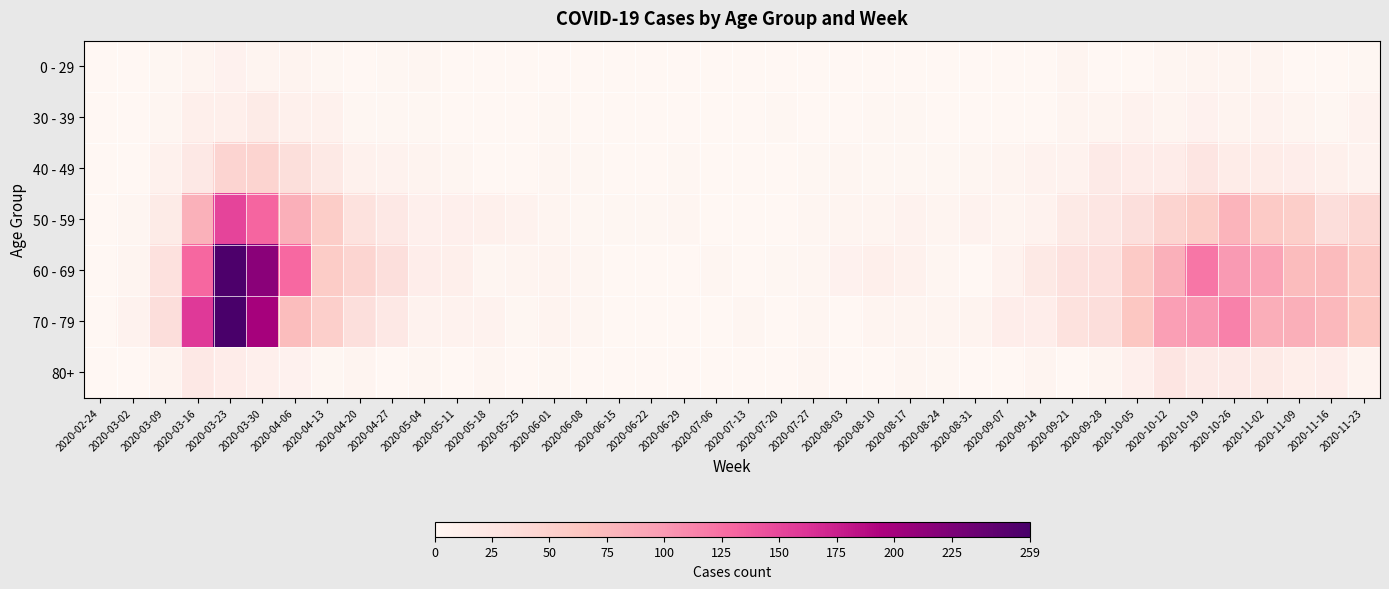

Reading right to left, transcribe all the data shown in this chart.

0 - 29: 2020-11-23=2	2020-11-16=0	2020-11-09=1	2020-11-02=5	2020-10-26=5	2020-10-19=5	2020-10-12=3	2020-10-05=1	2020-09-28=0	2020-09-21=5	2020-09-14=1	2020-09-07=0	2020-08-31=0	2020-08-24=0	2020-08-17=0	2020-08-10=1	2020-08-03=1	2020-07-27=0	2020-07-20=1	2020-07-13=0	2020-07-06=0	2020-06-29=0	2020-06-22=1	2020-06-15=0	2020-06-08=0	2020-06-01=0	2020-05-25=0	2020-05-18=0	2020-05-11=1	2020-05-04=3	2020-04-27=2	2020-04-20=1	2020-04-13=2	2020-04-06=6	2020-03-30=4	2020-03-23=8	2020-03-16=4	2020-03-09=2	2020-03-02=0	2020-02-24=0
30 - 39: 2020-11-23=7	2020-11-16=2	2020-11-09=5	2020-11-02=7	2020-10-26=6	2020-10-19=8	2020-10-12=5	2020-10-05=7	2020-09-28=5	2020-09-21=4	2020-09-14=1	2020-09-07=1	2020-08-31=0	2020-08-24=0	2020-08-17=2	2020-08-10=2	2020-08-03=0	2020-07-27=0	2020-07-20=2	2020-07-13=0	2020-07-06=1	2020-06-29=0	2020-06-22=0	2020-06-15=0	2020-06-08=0	2020-06-01=2	2020-05-25=0	2020-05-18=1	2020-05-11=0	2020-05-04=2	2020-04-27=2	2020-04-20=2	2020-04-13=9	2020-04-06=10	2020-03-30=17	2020-03-23=12	2020-03-16=12	2020-03-09=3	2020-03-02=1	2020-02-24=0
40 - 49: 2020-11-23=7	2020-11-16=10	2020-11-09=14	2020-11-02=16	2020-10-26=16	2020-10-19=25	2020-10-12=15	2020-10-05=15	2020-09-28=18	2020-09-21=7	2020-09-14=7	2020-09-07=5	2020-08-31=3	2020-08-24=2	2020-08-17=2	2020-08-10=2	2020-08-03=3	2020-07-27=2	2020-07-20=1	2020-07-13=0	2020-07-06=1	2020-06-29=2	2020-06-22=1	2020-06-15=1	2020-06-08=2	2020-06-01=3	2020-05-25=1	2020-05-18=0	2020-05-11=3	2020-05-04=6	2020-04-27=7	2020-04-20=9	2020-04-13=20	2020-04-06=34	2020-03-30=47	2020-03-23=46	2020-03-16=21	2020-03-09=9	2020-03-02=1	2020-02-24=1
50 - 59: 2020-11-23=43	2020-11-16=35	2020-11-09=54	2020-11-02=58	2020-10-26=79	2020-10-19=55	2020-10-12=47	2020-10-05=33	2020-09-28=24	2020-09-21=19	2020-09-14=7	2020-09-07=4	2020-08-31=7	2020-08-24=4	2020-08-17=7	2020-08-10=4	2020-08-03=4	2020-07-27=3	2020-07-20=1	2020-07-13=0	2020-07-06=1	2020-06-29=3	2020-06-22=2	2020-06-15=2	2020-06-08=2	2020-06-01=5	2020-05-25=7	2020-05-18=10	2020-05-11=11	2020-05-04=11	2020-04-27=21	2020-04-20=30	2020-04-13=55	2020-04-06=83	2020-03-30=131	2020-03-23=151	2020-03-16=81	2020-03-09=17	2020-03-02=3	2020-02-24=1
60 - 69: 2020-11-23=59	2020-11-16=73	2020-11-09=72	2020-11-02=93	2020-10-26=100	2020-10-19=121	2020-10-12=82	2020-10-05=58	2020-09-28=32	2020-09-21=29	2020-09-14=20	2020-09-07=7	2020-08-31=1	2020-08-24=3	2020-08-17=9	2020-08-10=12	2020-08-03=8	2020-07-27=3	2020-07-20=2	2020-07-13=0	2020-07-06=3	2020-06-29=0	2020-06-22=0	2020-06-15=1	2020-06-08=3	2020-06-01=6	2020-05-25=5	2020-05-18=3	2020-05-11=12	2020-05-04=14	2020-04-27=33	2020-04-20=45	2020-04-13=56	2020-04-06=129	2020-03-30=216	2020-03-23=255	2020-03-16=130	2020-03-09=31	2020-03-02=5	2020-02-24=1
70 - 79: 2020-11-23=63	2020-11-16=75	2020-11-09=83	2020-11-02=84	2020-10-26=115	2020-10-19=102	2020-10-12=97	2020-10-05=62	2020-09-28=35	2020-09-21=30	2020-09-14=14	2020-09-07=14	2020-08-31=6	2020-08-24=4	2020-08-17=5	2020-08-10=4	2020-08-03=1	2020-07-27=3	2020-07-20=1	2020-07-13=3	2020-07-06=0	2020-06-29=0	2020-06-22=1	2020-06-15=1	2020-06-08=3	2020-06-01=6	2020-05-25=2	2020-05-18=7	2020-05-11=7	2020-05-04=7	2020-04-27=21	2020-04-20=33	2020-04-13=52	2020-04-06=71	2020-03-30=199	2020-03-23=259	2020-03-16=158	2020-03-09=35	2020-03-02=7	2020-02-24=1
80+: 2020-11-23=6	2020-11-16=14	2020-11-09=13	2020-11-02=19	2020-10-26=18	2020-10-19=18	2020-10-12=25	2020-10-05=11	2020-09-28=5	2020-09-21=1	2020-09-14=4	2020-09-07=0	2020-08-31=0	2020-08-24=2	2020-08-17=3	2020-08-10=1	2020-08-03=1	2020-07-27=3	2020-07-20=1	2020-07-13=0	2020-07-06=0	2020-06-29=0	2020-06-22=0	2020-06-15=1	2020-06-08=0	2020-06-01=2	2020-05-25=1	2020-05-18=3	2020-05-11=0	2020-05-04=3	2020-04-27=0	2020-04-20=5	2020-04-13=2	2020-04-06=8	2020-03-30=11	2020-03-23=15	2020-03-16=21	2020-03-09=6	2020-03-02=1	2020-02-24=0